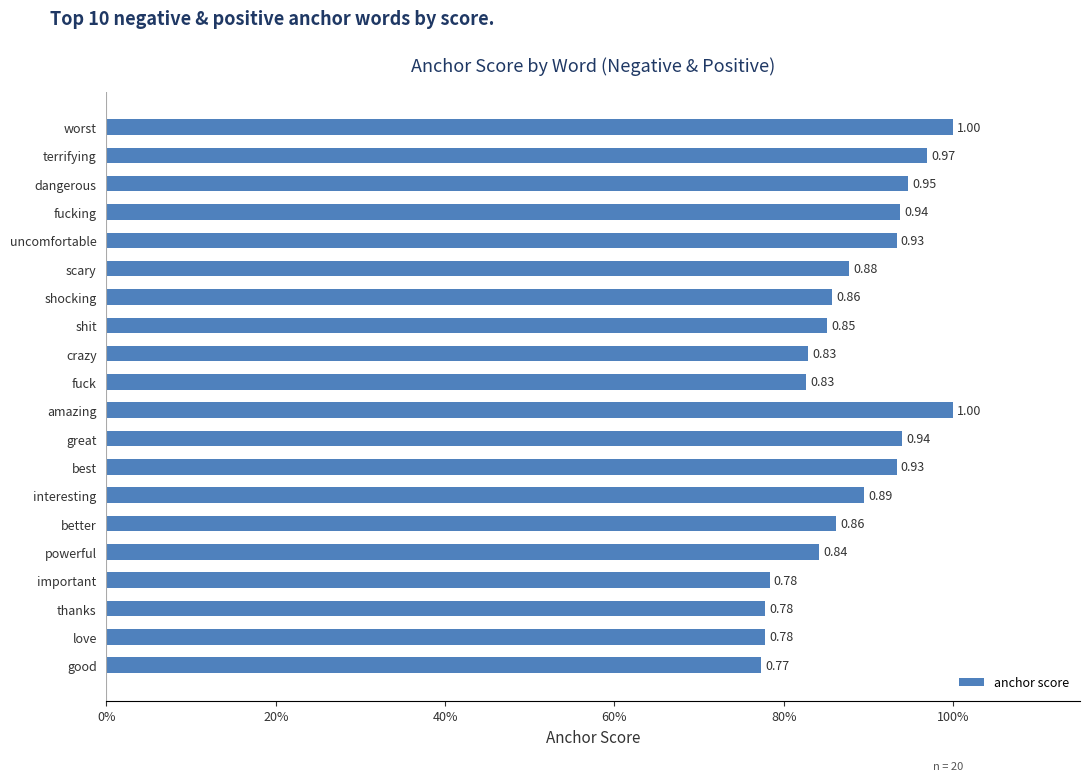

Count the values in the range 0 to 1.

20